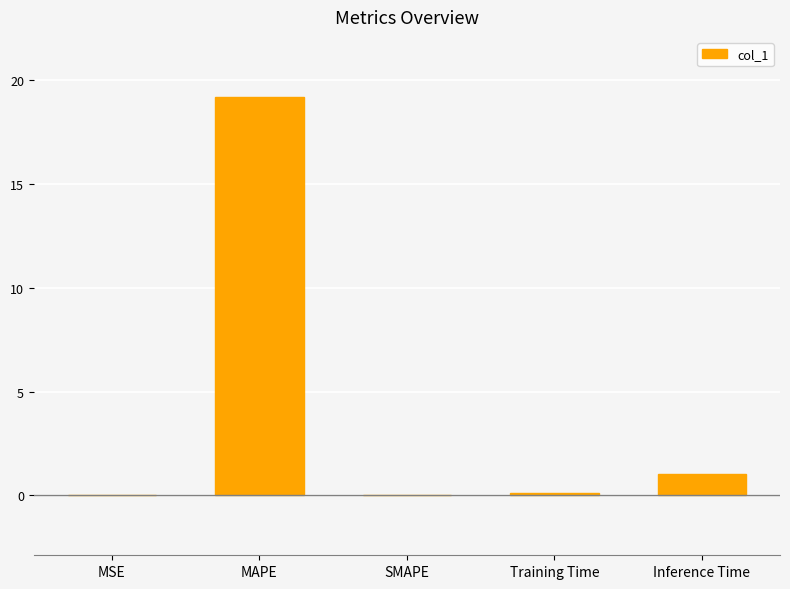

Which label corresponds to the largest value in the chart?

MAPE